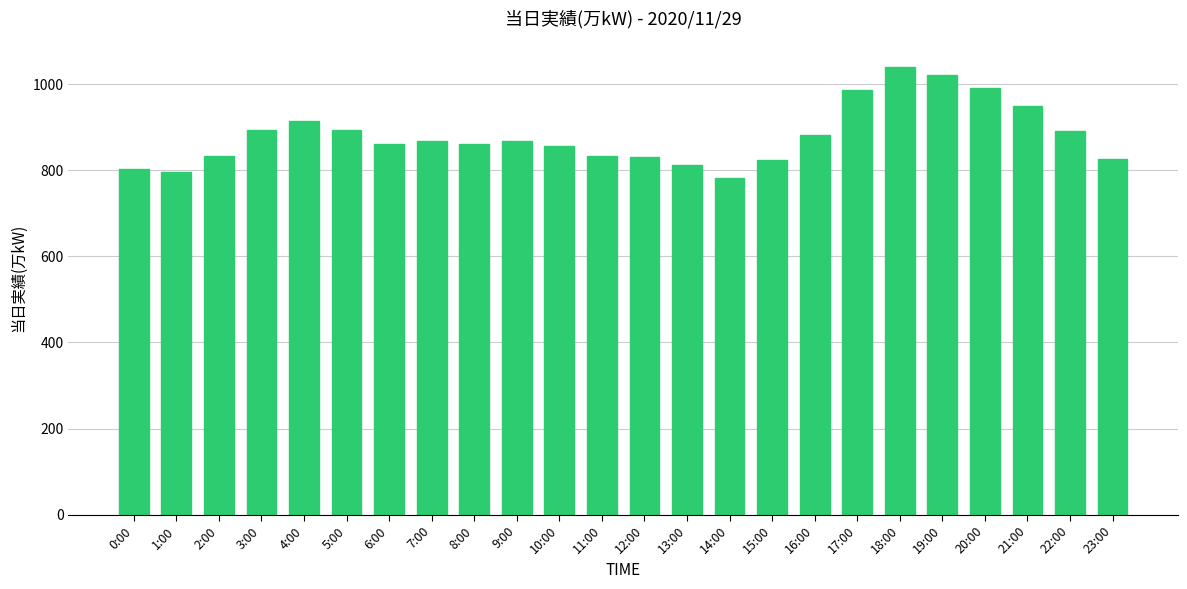

What is the value of the 18th bar from the left?

987